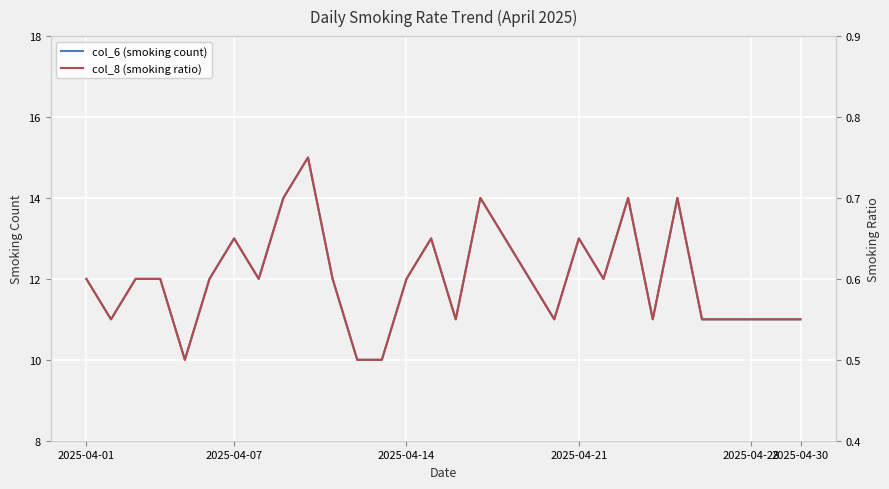

What position from the left is 2025-04-14?

14